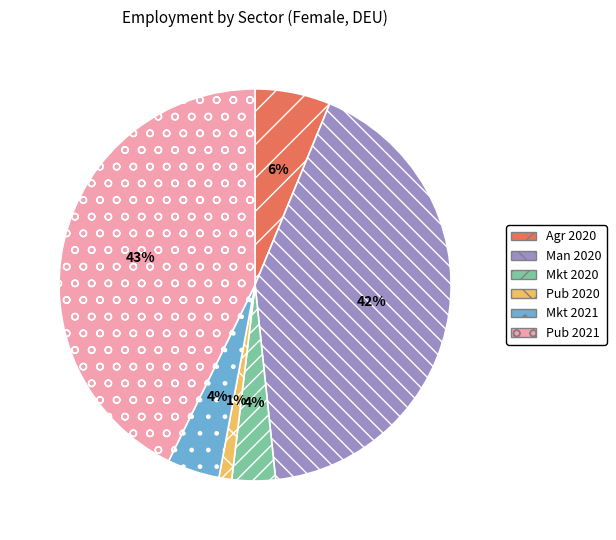

Between Man 2020 and Pub 2021, which is larger?

Pub 2021